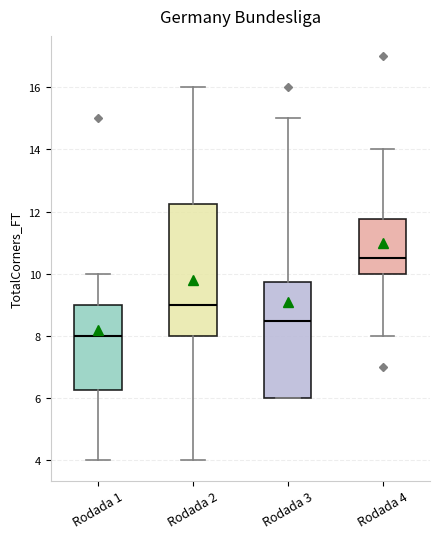

Which box's median line is the lowest?

Rodada 1